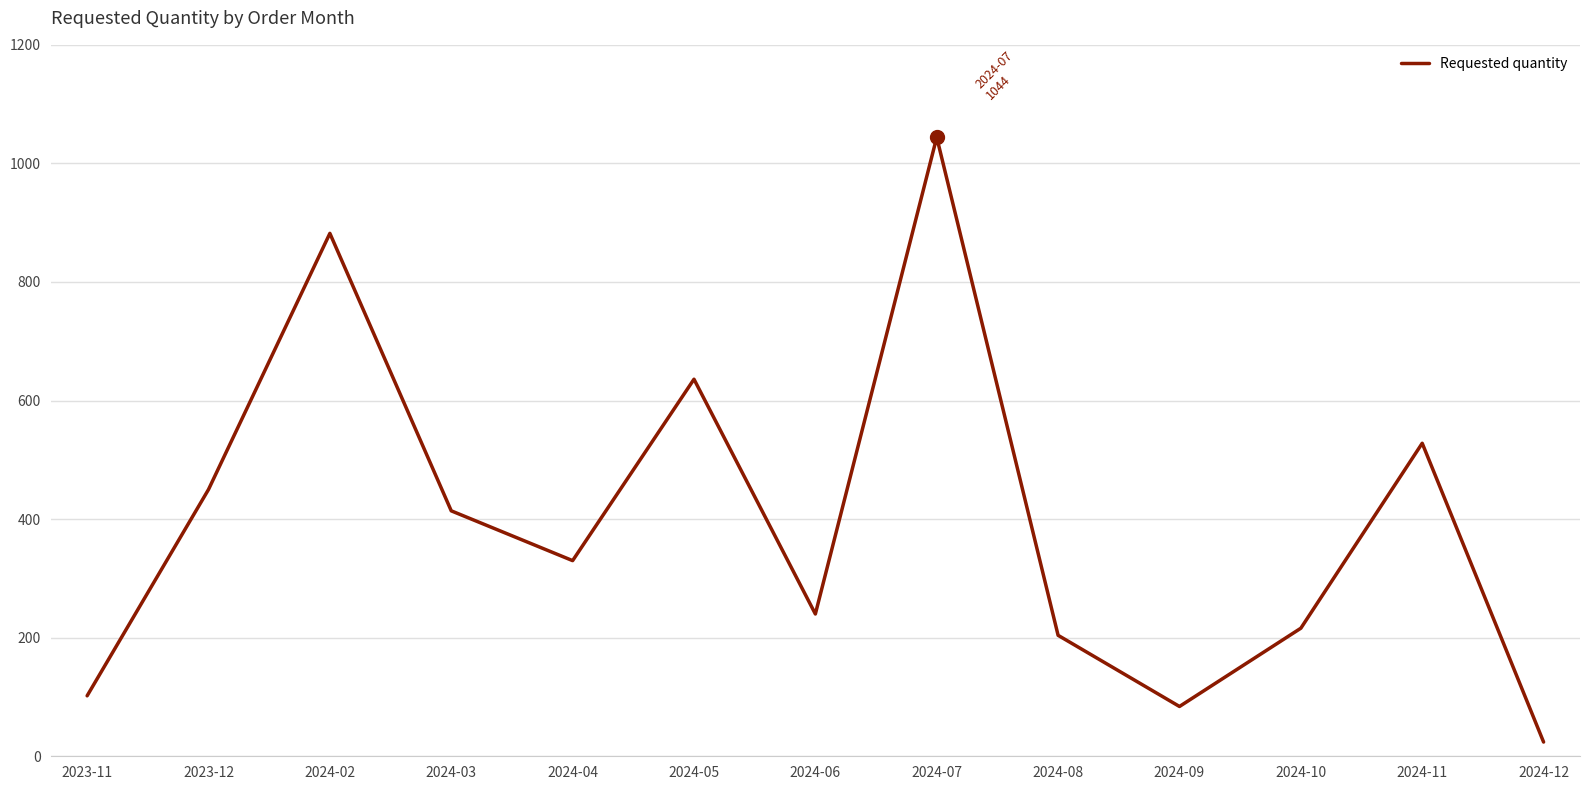

Approximately how many times larger is the value at 2024-05 compared to 2024-07?

0.6